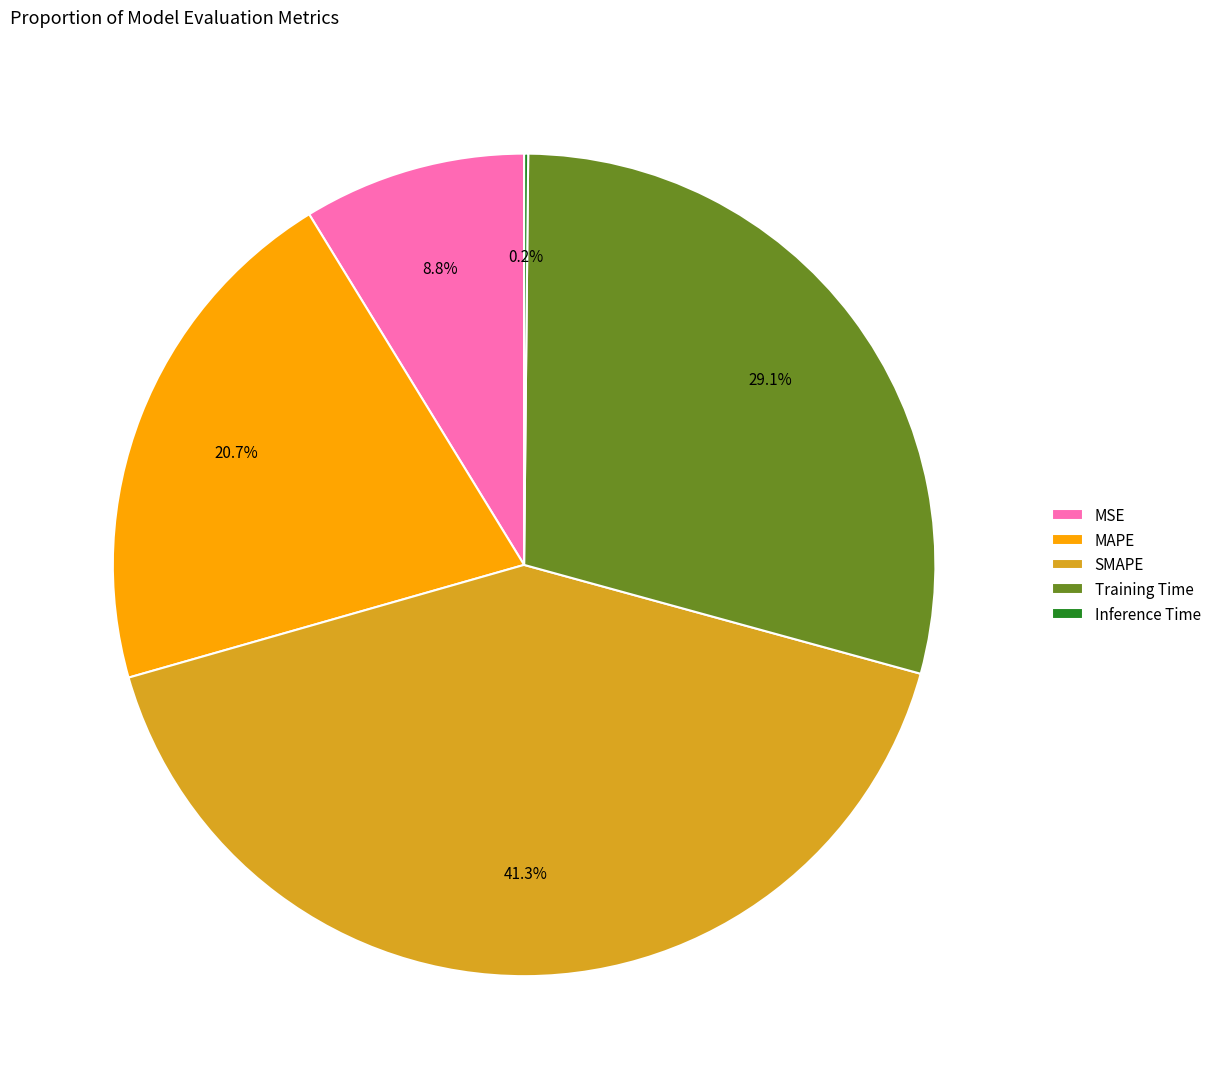

Which category has the biggest portion of the pie?

SMAPE